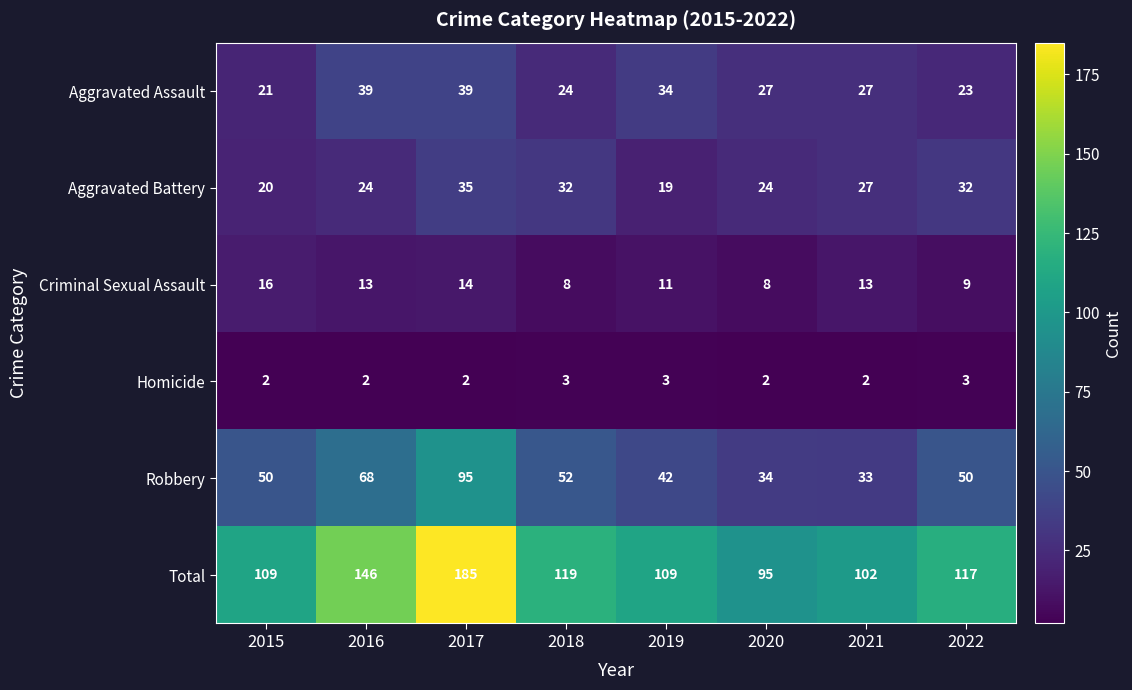

The value of Homicide at 2016 is 1. True or false?

False